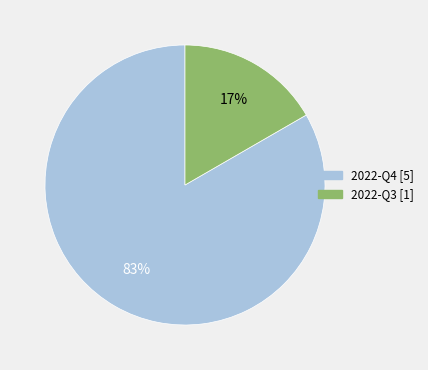

Which has a higher value, 2022-Q3 or 2022-Q4?

2022-Q4